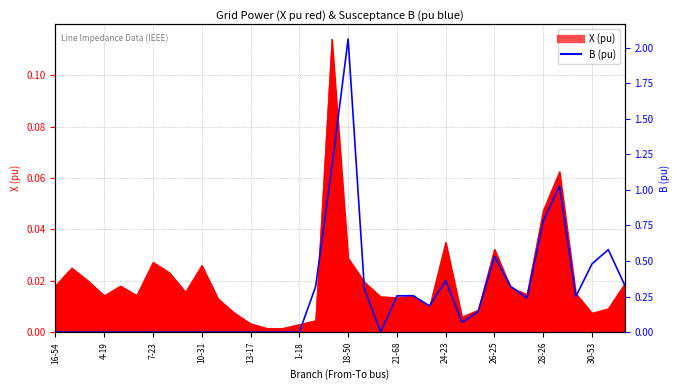

What is the average value?

0.3